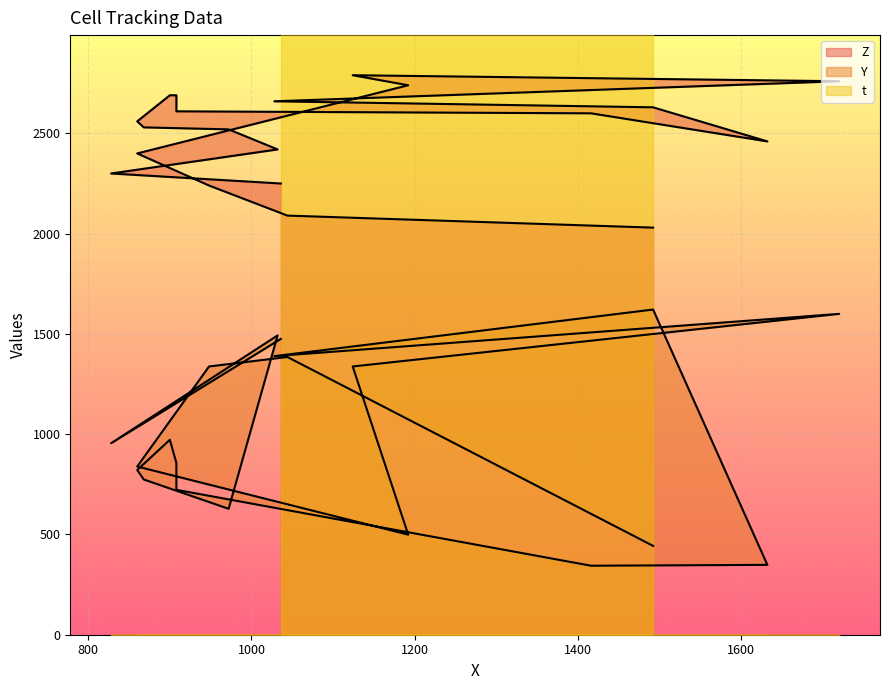

List the series in order of their peak value, lowest first.

Y, Z